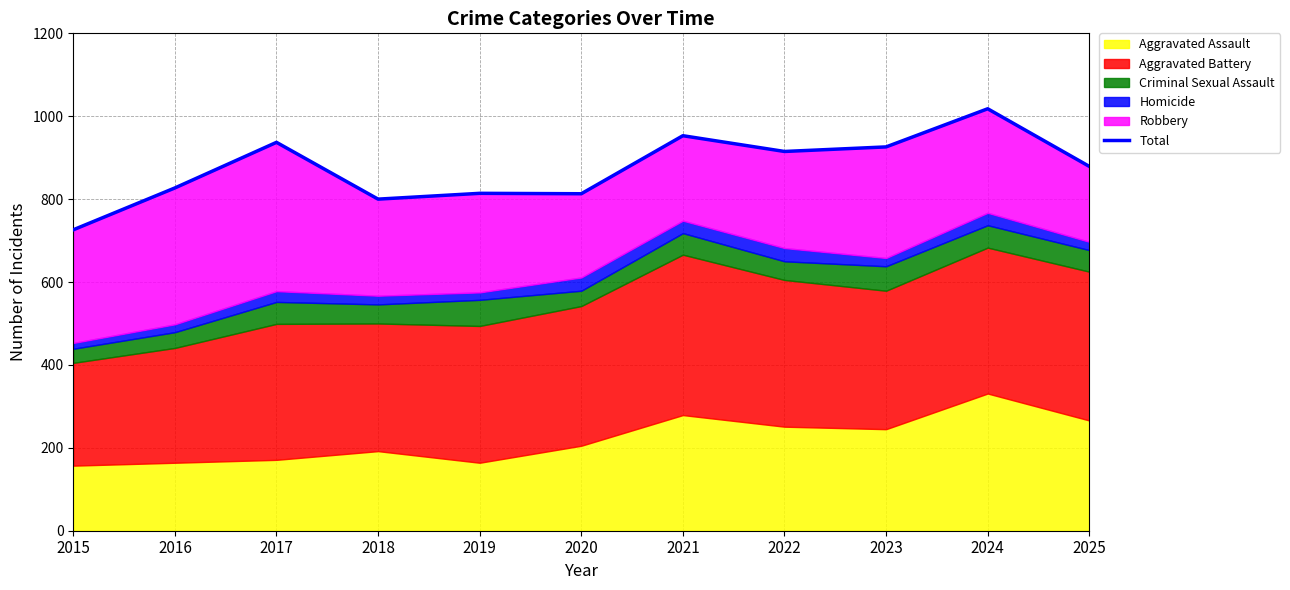

How many values are below 879?

5